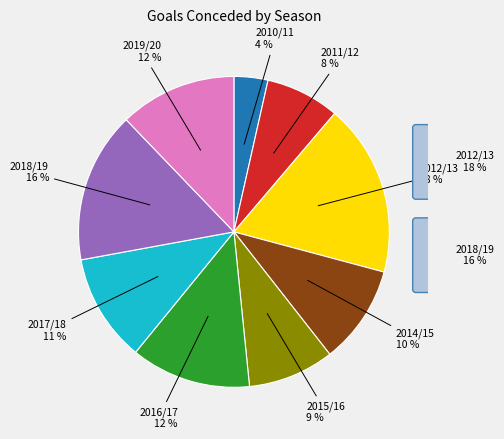

To the nearest percent, what is the difference between the largest and smallest slice percentages?

14%